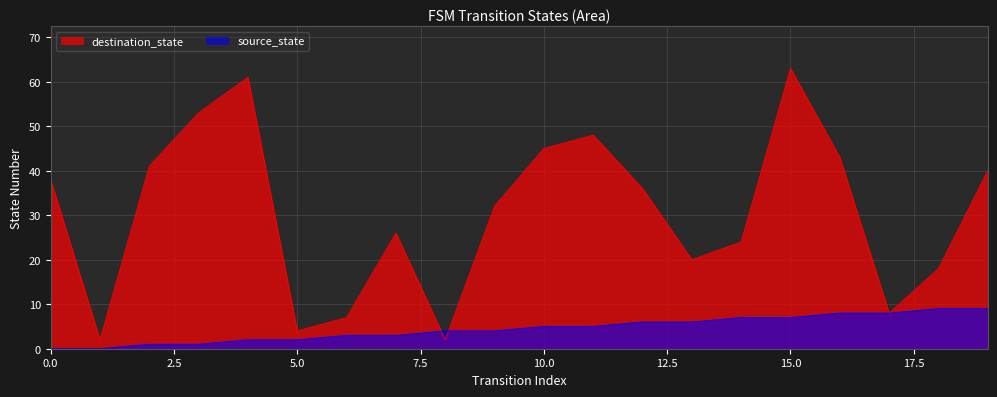

Where is the first local maximum for destination_state?

4